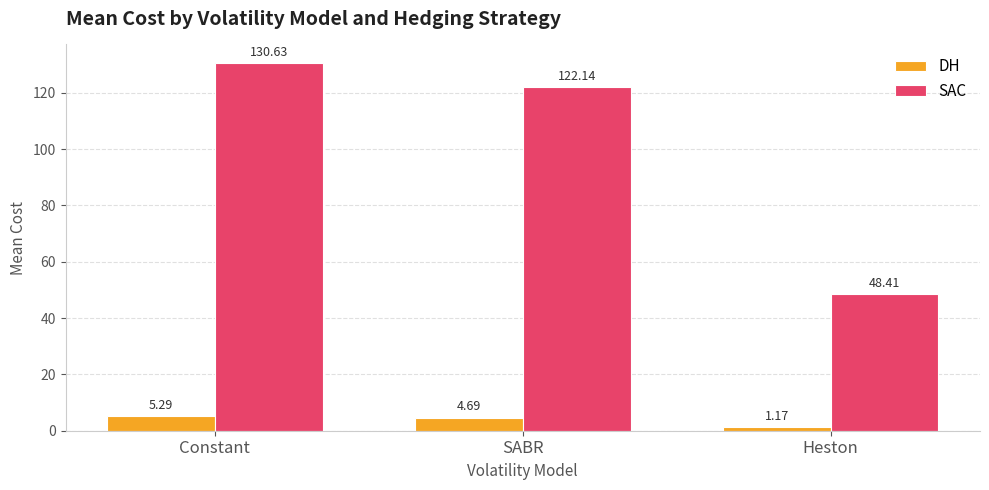

At Heston, list the series in order from smallest to largest.

DH, SAC